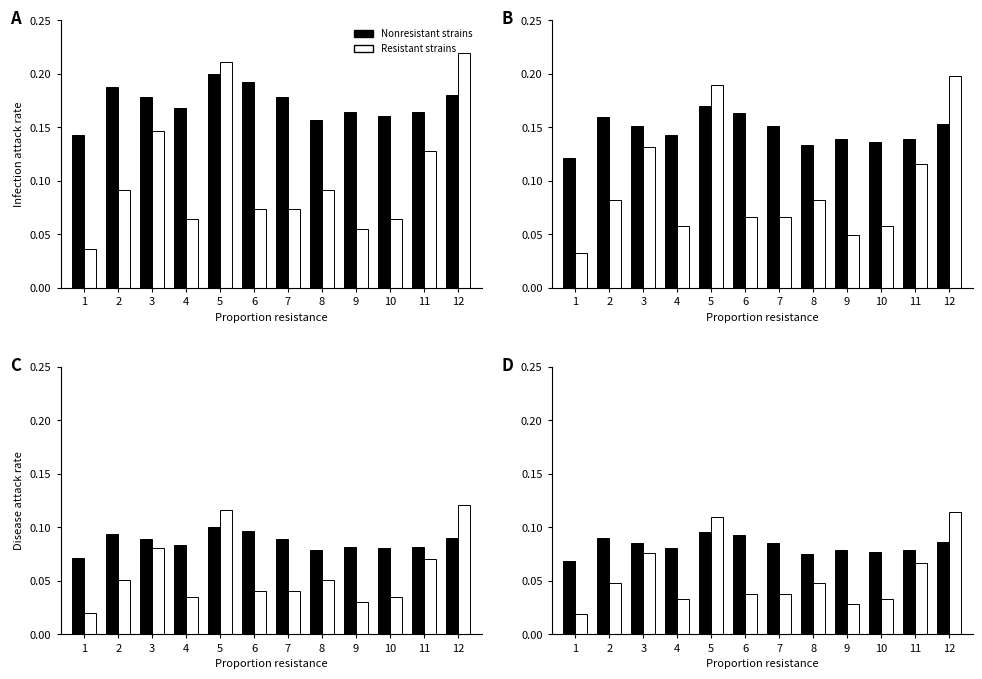

What is the sum of all Resistant strains values?

0.7